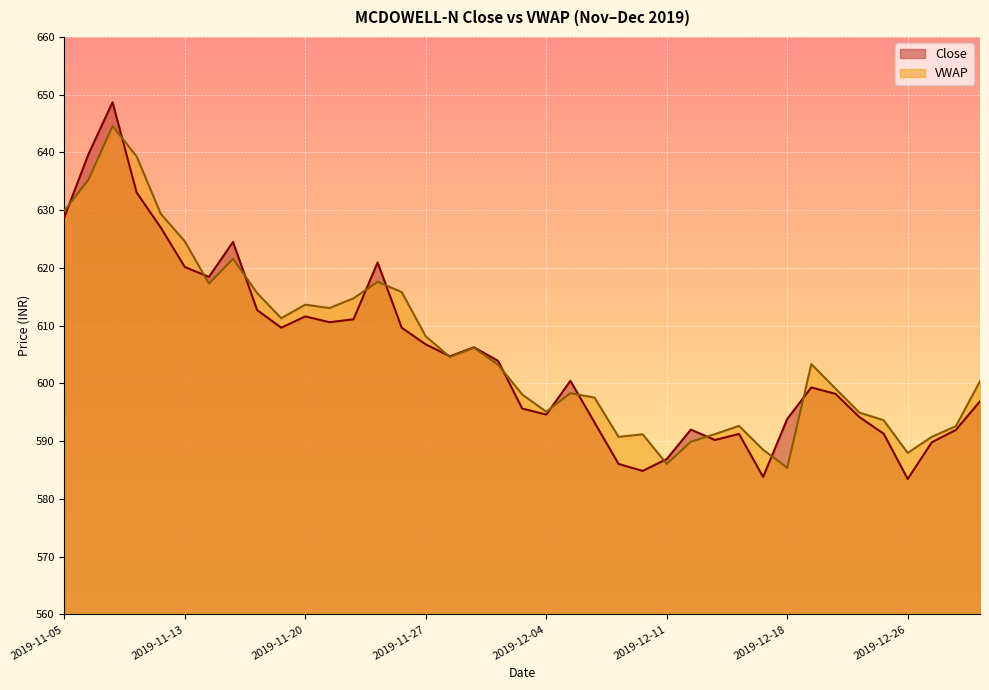

True or false: VWAP and Close intersect in this chart.

True